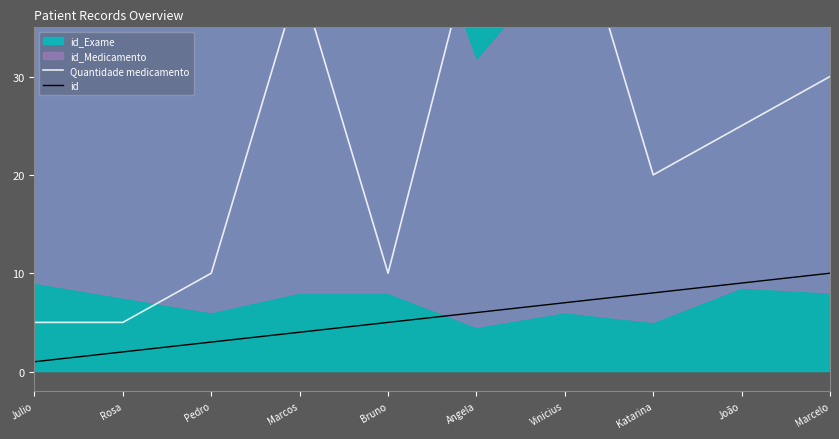

Reading left to right, list all the values displayed in this chart.

Quantidade medicamento: Julio=5	Rosa=5	Pedro=10	Marcos=40	Bruno=10	Angela=45	Vinicius=50	Katarina=20	João=25	Marcelo=30
id: Julio=1	Rosa=2	Pedro=3	Marcos=4	Bruno=5	Angela=6	Vinicius=7	Katarina=8	João=9	Marcelo=10